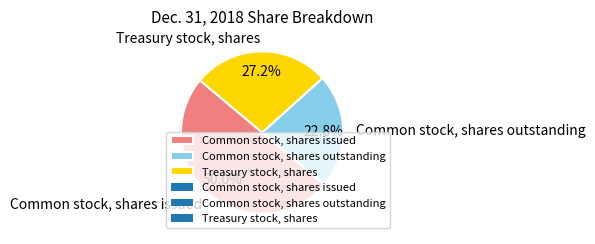

Which has a higher value, Common stock, shares issued or Common stock, shares outstanding?

Common stock, shares issued